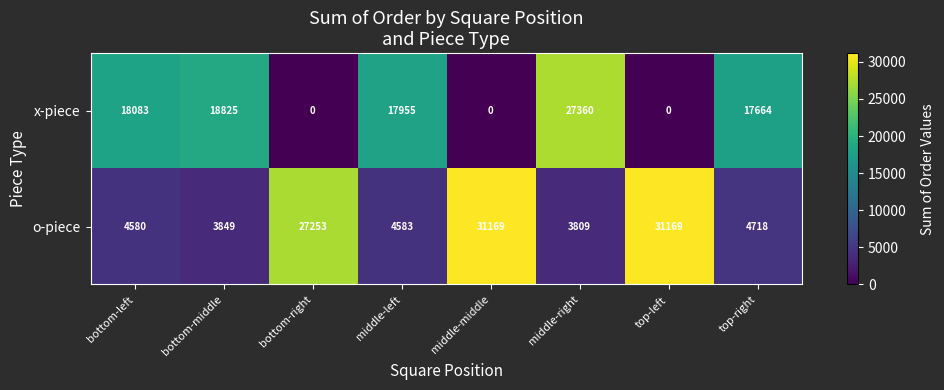

At how many categories does at least one series exceed 3874?

8